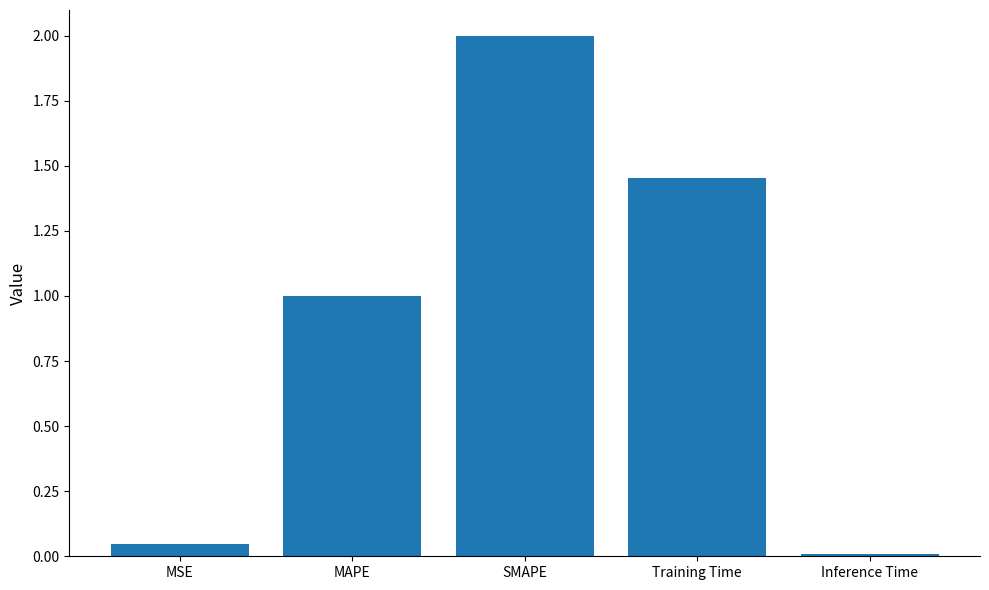

At which label is the value closest to 1?

MAPE